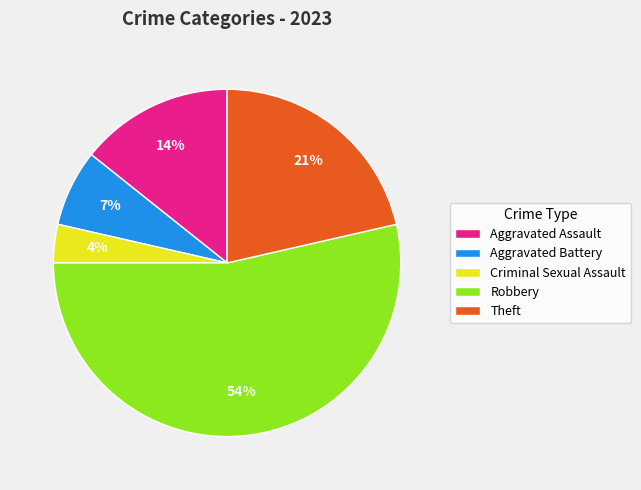

Count the number of slices in the pie.

5